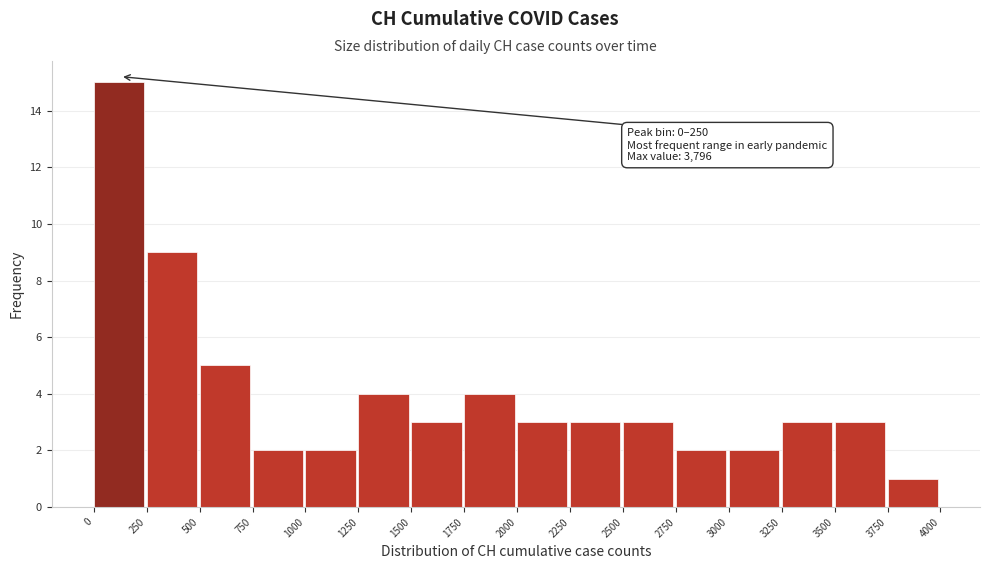

Which range on the x-axis has the tallest bar?

0 to 250